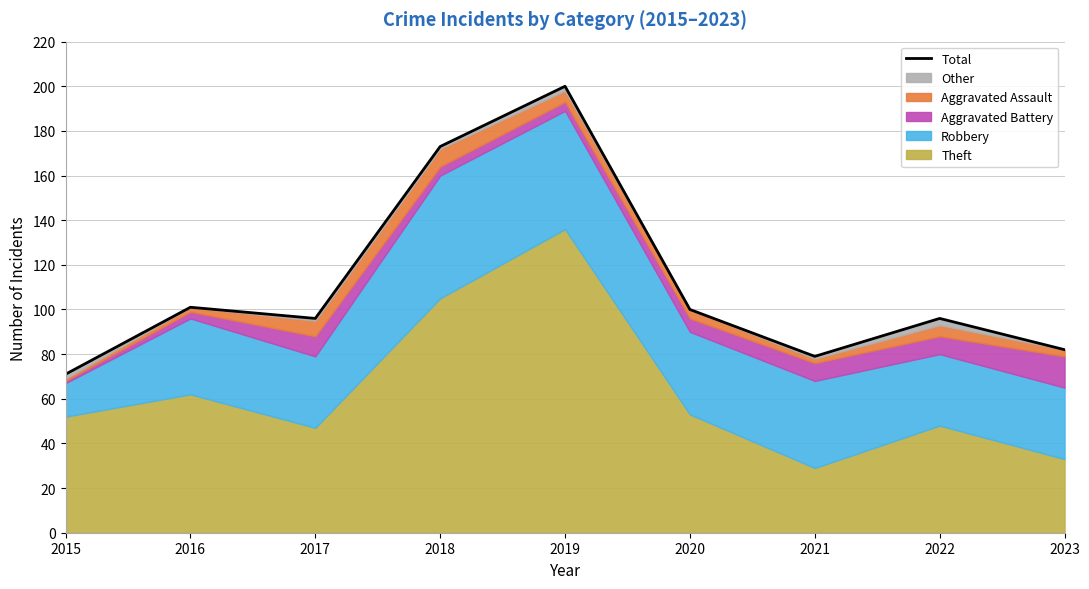

List the labels in order of value, smallest first.

2015, 2021, 2023, 2017, 2022, 2020, 2016, 2018, 2019